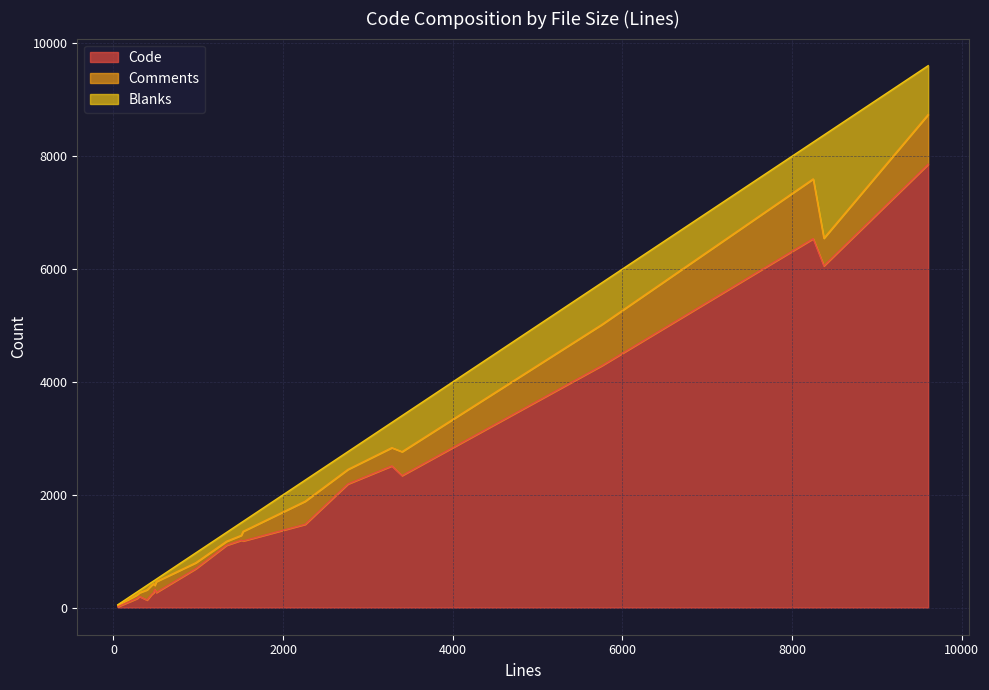

What is the total value across all series at 51?

51